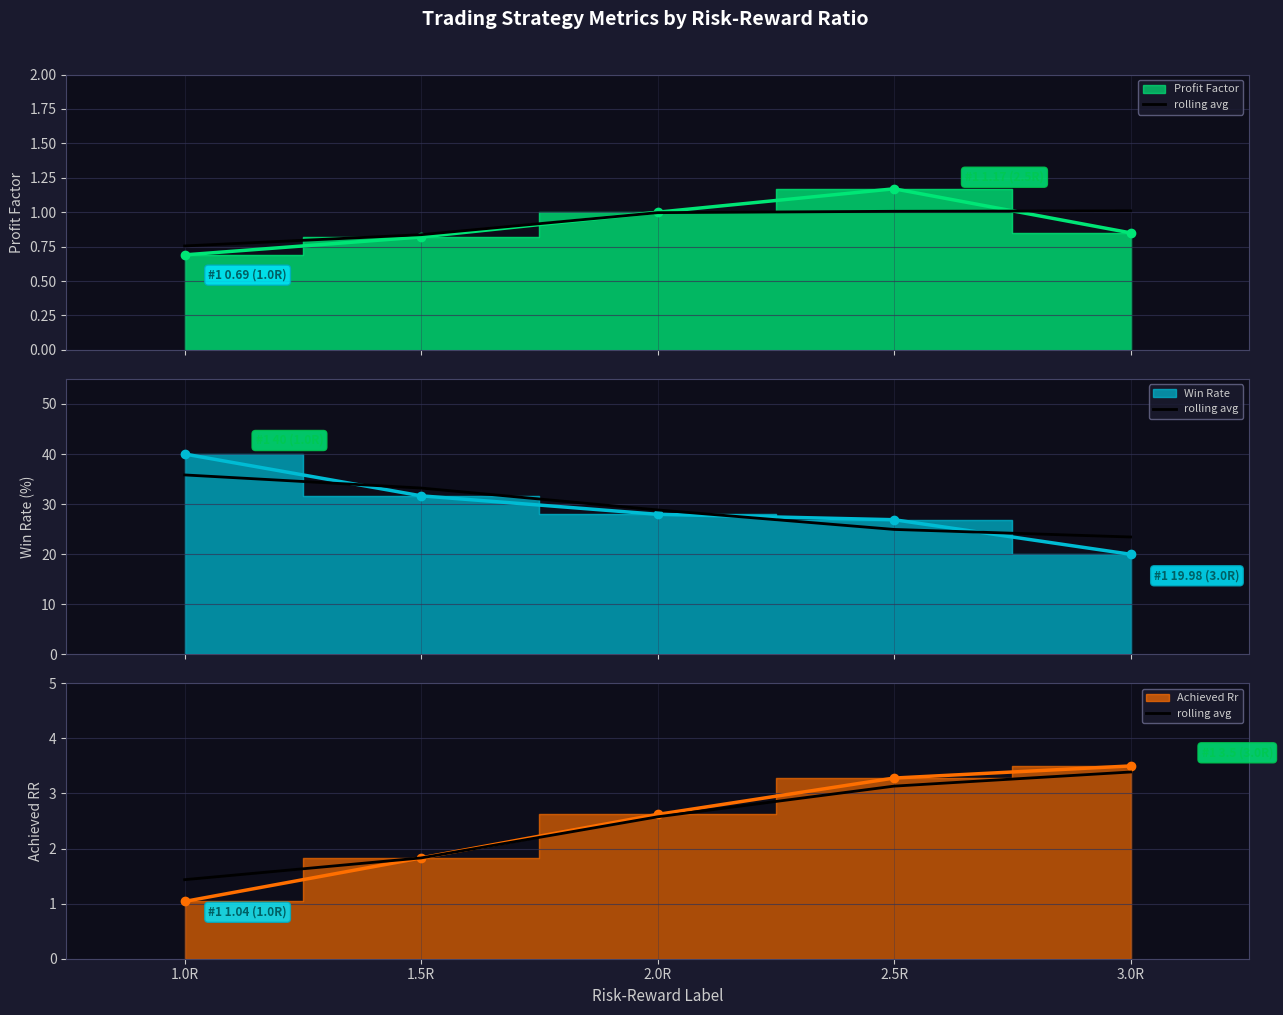

What is the label of the 2nd point from the left?

1.5R